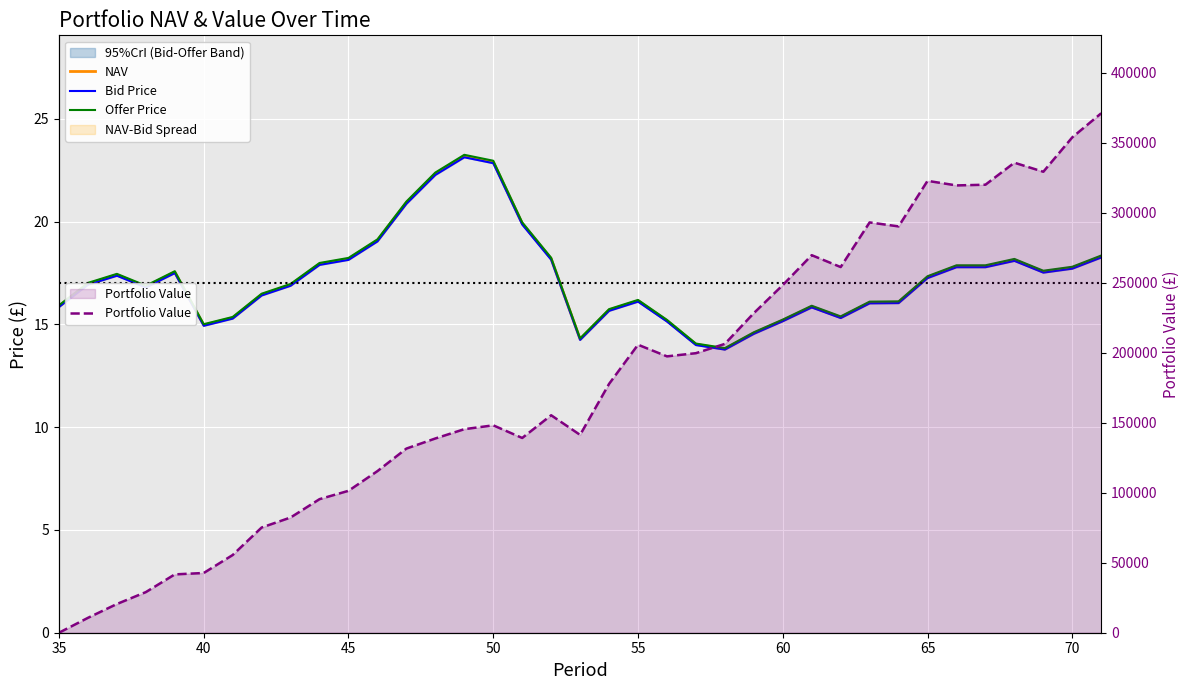

True or false: NAV and Bid Price intersect in this chart.

False